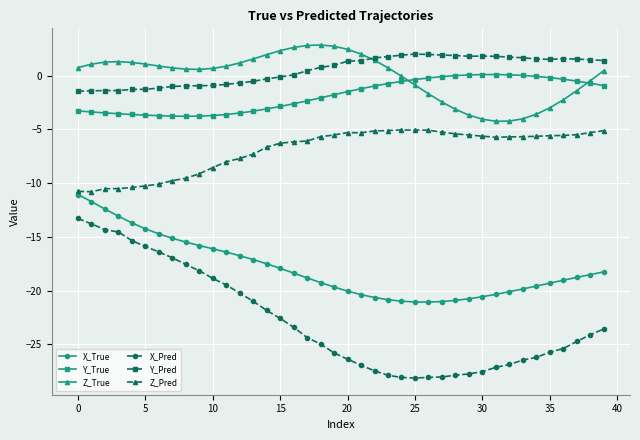

True or false: Y_Pred has more than 1 points higher than both neighbors.

True